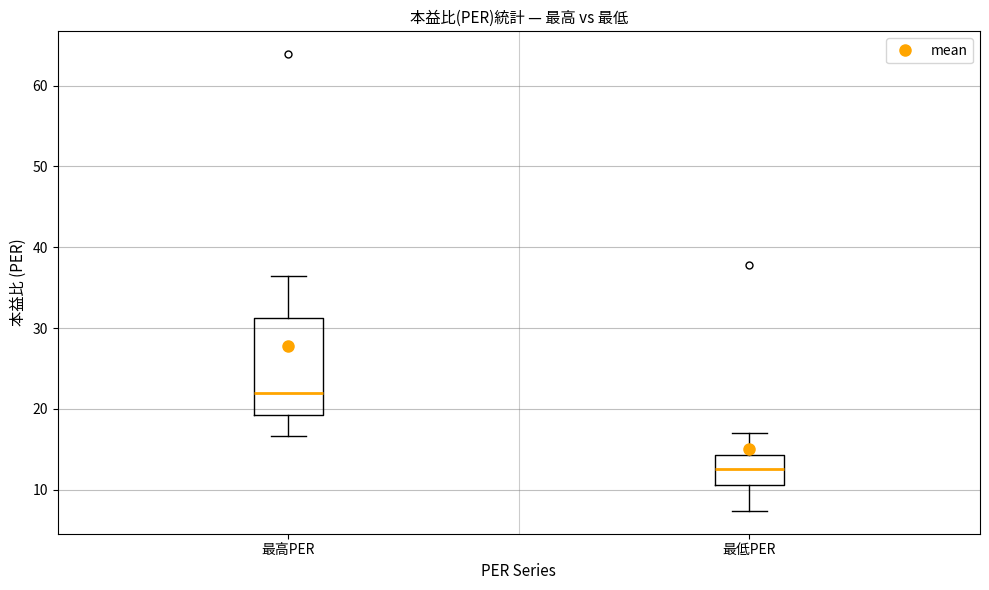

Comparing the boxes themselves (not the whiskers), which one is the tallest?

最高PER